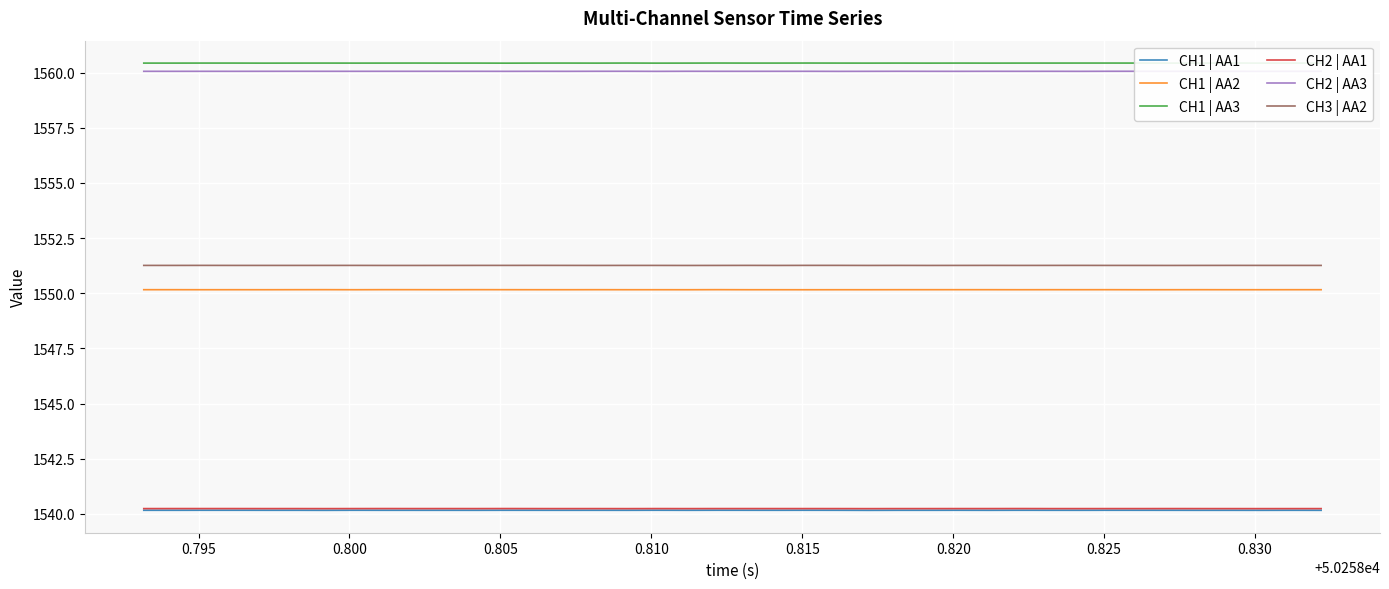

What is the highest value of the CH3 | AA2 series?

1551.3